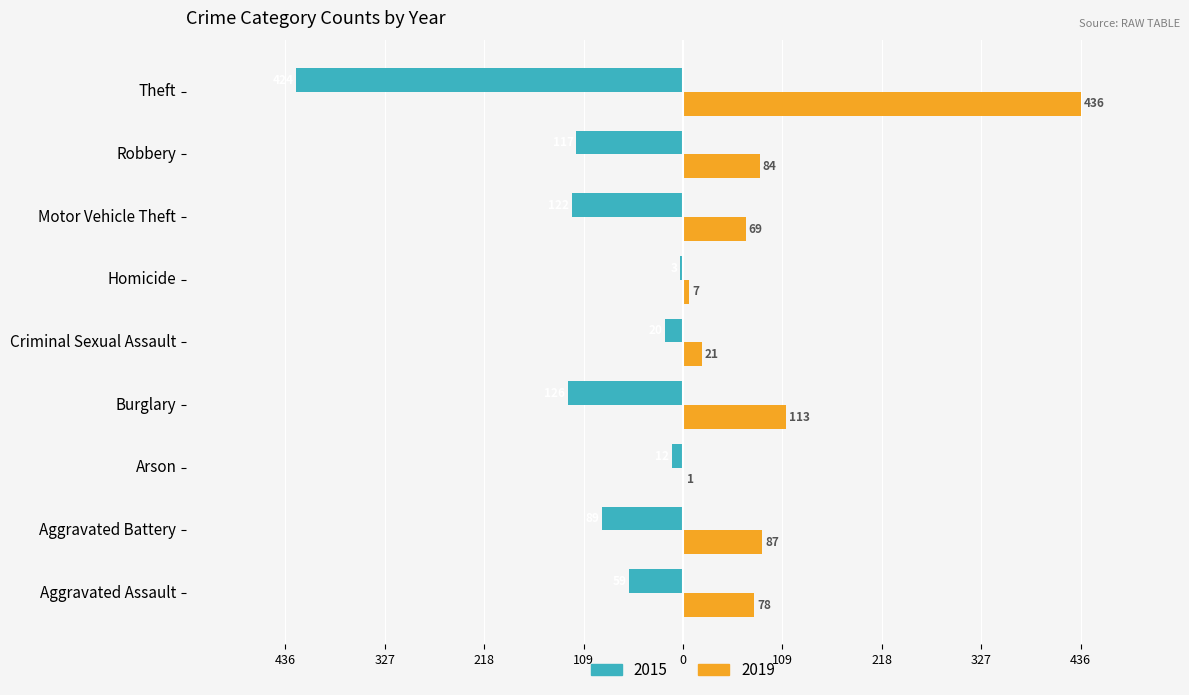

What are all the series names shown in the legend?

2015, 2019